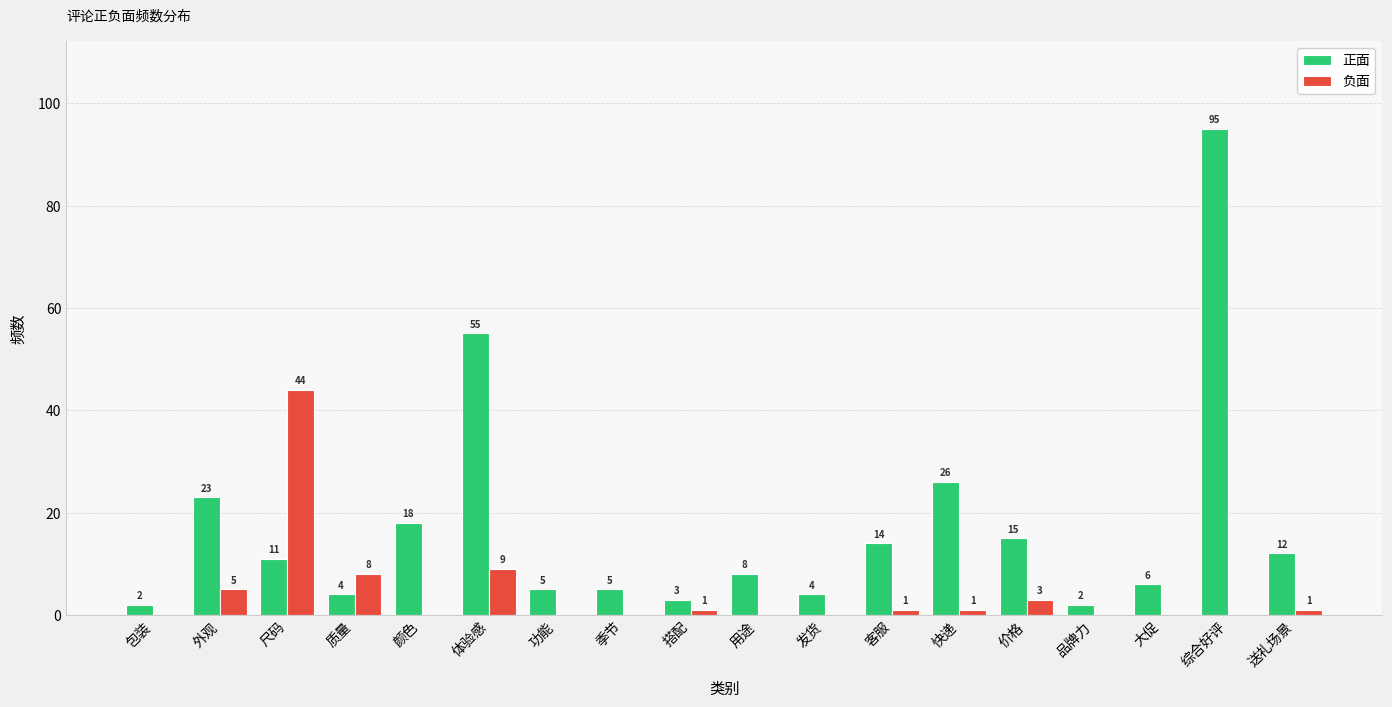

What is the approximate value of 正面 at 外观?

23